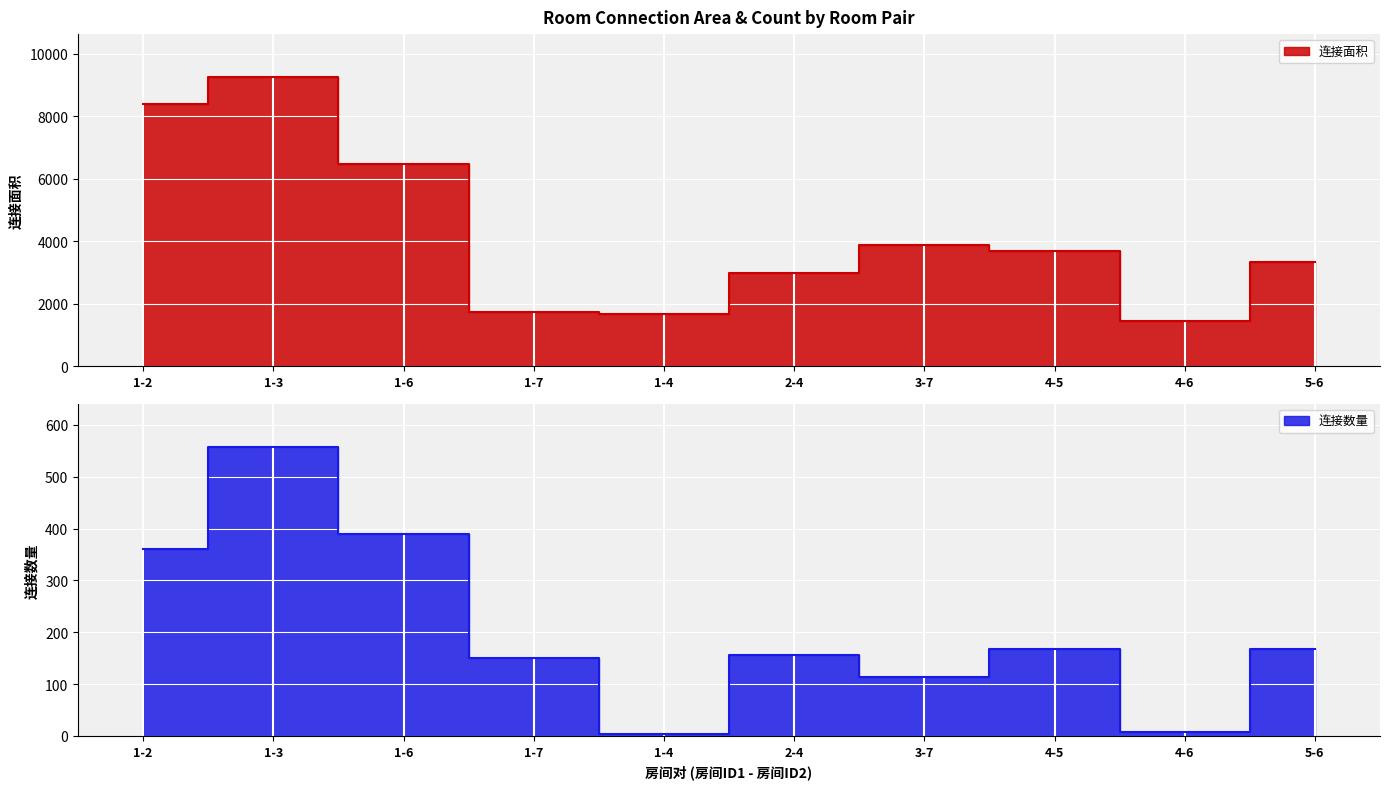

Reading left to right, extract all data points from this chart.

连接面积: 1-2=8374	1-3=9236	1-6=6454	1-7=1728	1-4=1677	2-4=2972	3-7=3876	4-5=3699	4-6=1448	5-6=3318
连接数量: 1-2=360	1-3=557	1-6=389	1-7=151	1-4=3	2-4=156	3-7=114	4-5=167	4-6=8	5-6=168